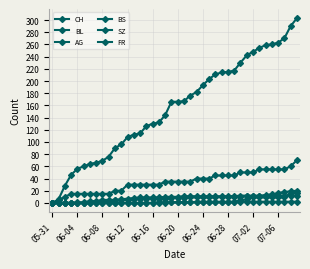

How many values in CH are above zero?

39